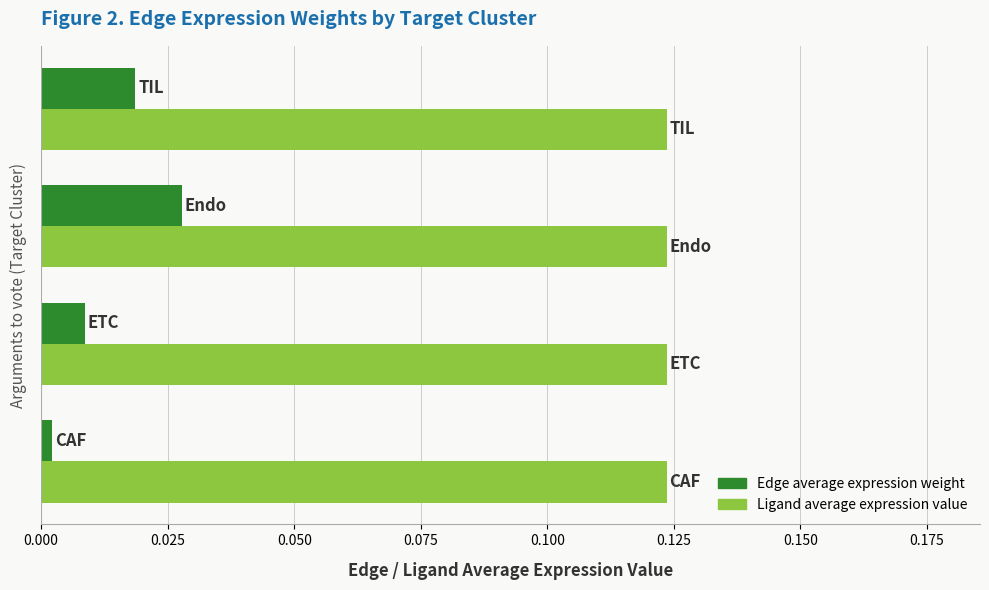

At how many categories does at least one series exceed 0?

4